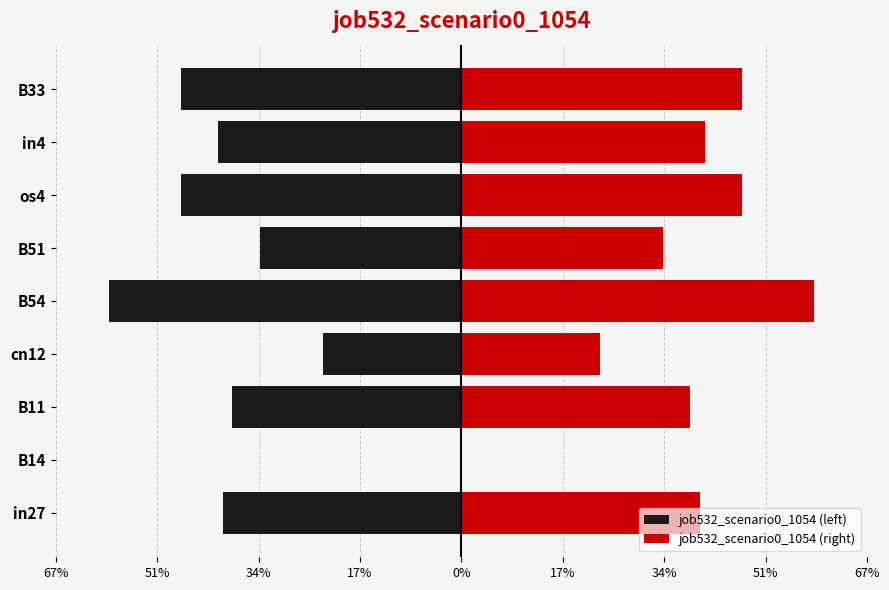

Reading left to right, extract all data points from this chart.

job532_scenario0_1054 (left): -0.4	0.0	-0.4	-0.2	-0.6	-0.3	-0.5	-0.4	-0.5
job532_scenario0_1054 (right): 0.4	0.0	0.4	0.2	0.6	0.3	0.5	0.4	0.5